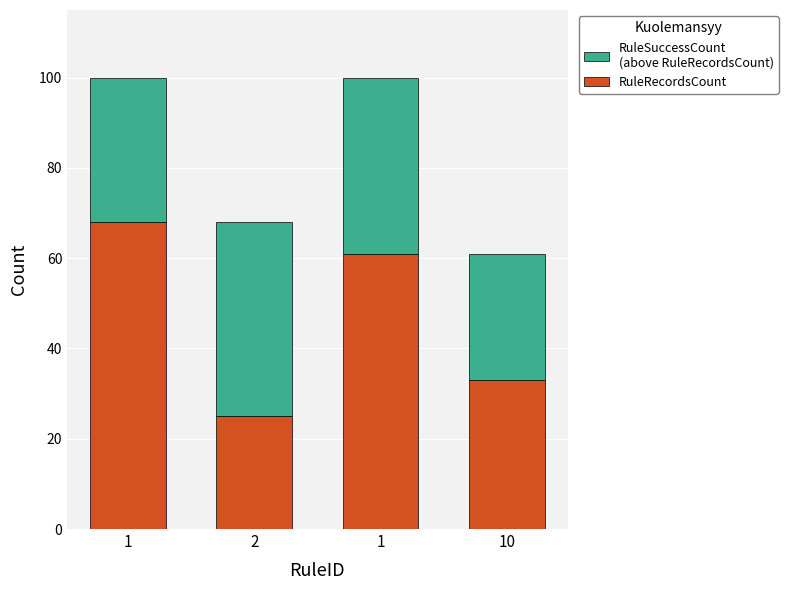

Is it true that RuleSuccessCount (above RuleRecordsCount) equals 11 at 1?

False